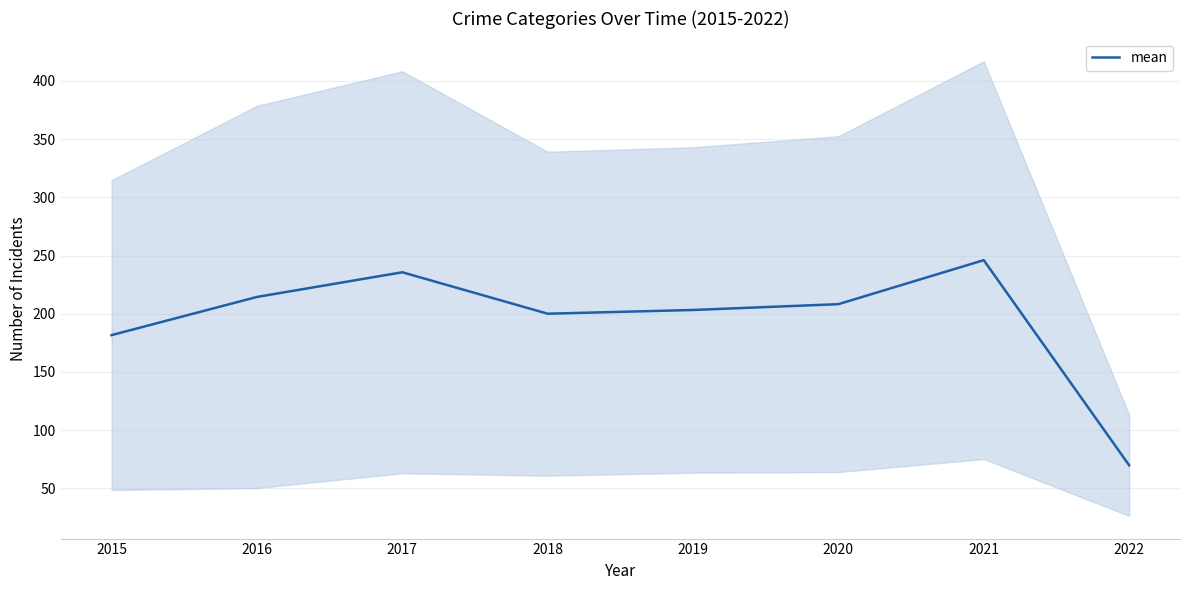

Reading left to right, what are all the values shown in this chart?

2015=181.6	2016=214.4	2017=235.6	2018=200.0	2019=203.2	2020=208.2	2021=246.0	2022=69.8